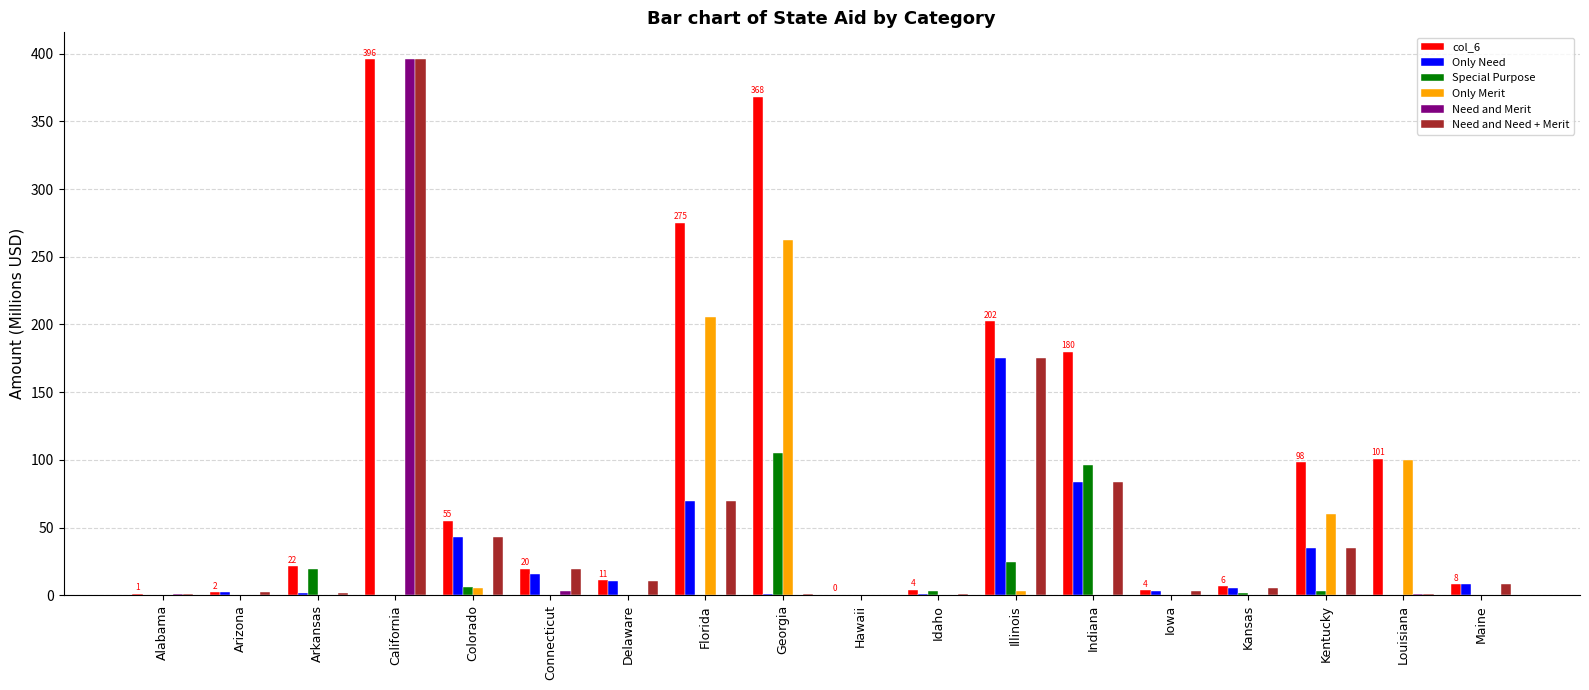

What is the maximum value shown in the chart?

395.9